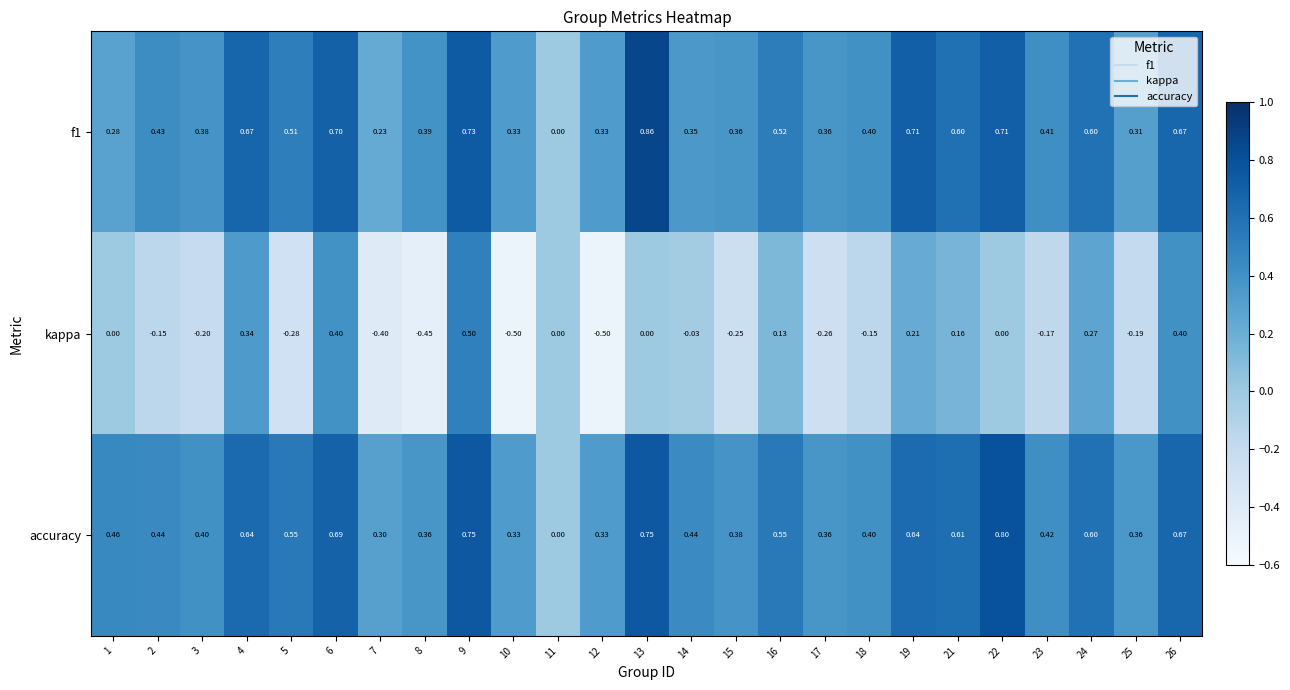

Is the value of accuracy at 17 greater than the value of f1 at 5?

No